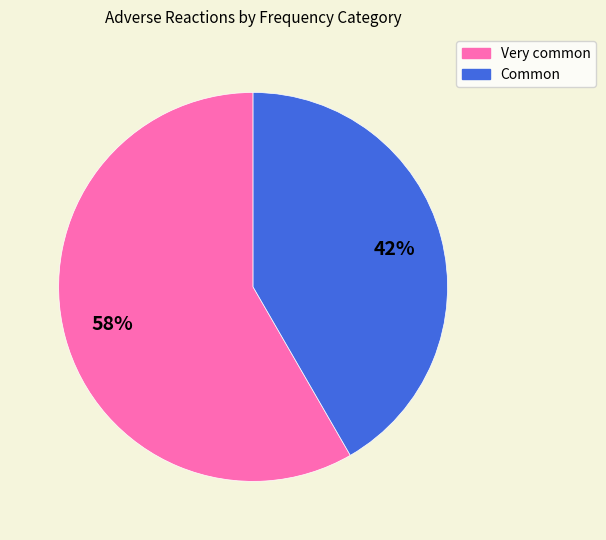

How many segments does this pie chart have?

2